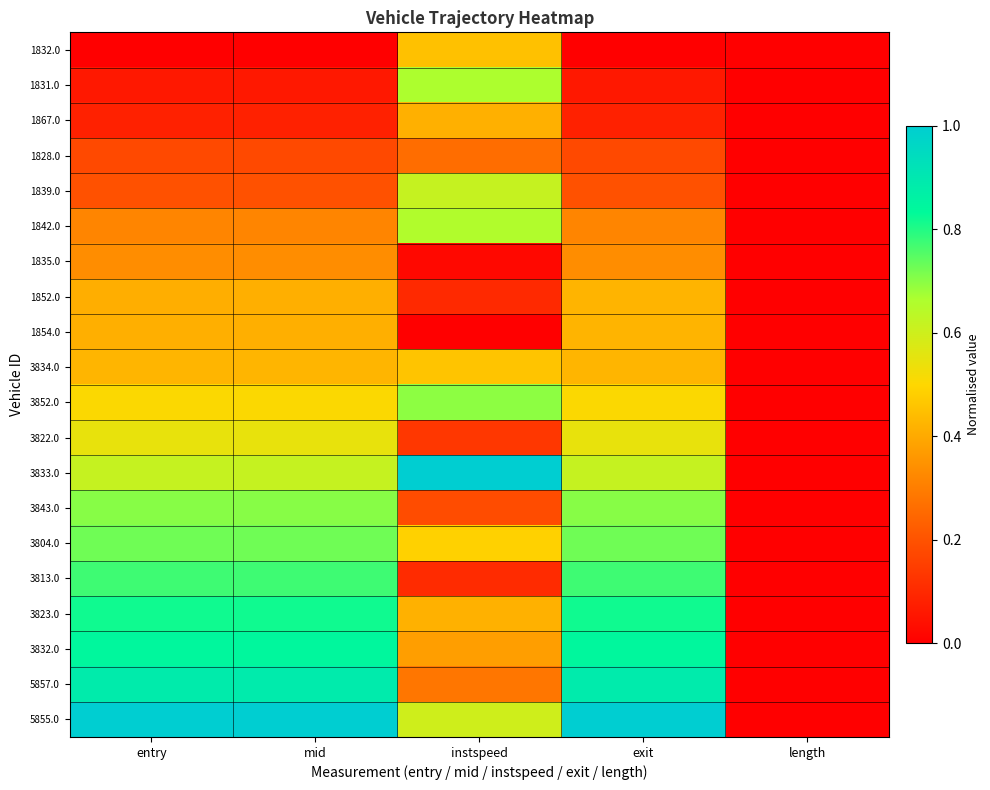

Reading left to right, extract all data points from this chart.

1832.0: entry=0.0	mid=0.0	instspeed=0.5	exit=0.0	length=0.0
1831.0: entry=0.1	mid=0.1	instspeed=0.7	exit=0.1	length=0.0
1867.0: entry=0.1	mid=0.1	instspeed=0.4	exit=0.1	length=0.0
1828.0: entry=0.2	mid=0.2	instspeed=0.3	exit=0.2	length=0.0
1839.0: entry=0.2	mid=0.2	instspeed=0.6	exit=0.2	length=0.0
1842.0: entry=0.3	mid=0.3	instspeed=0.7	exit=0.3	length=0.0
1835.0: entry=0.3	mid=0.3	instspeed=0.0	exit=0.3	length=0.0
1852.0: entry=0.4	mid=0.4	instspeed=0.1	exit=0.4	length=0.0
1854.0: entry=0.4	mid=0.4	instspeed=0.0	exit=0.4	length=0.0
3834.0: entry=0.4	mid=0.4	instspeed=0.5	exit=0.4	length=0.0
3852.0: entry=0.5	mid=0.5	instspeed=0.7	exit=0.5	length=0.0
3822.0: entry=0.5	mid=0.5	instspeed=0.1	exit=0.5	length=0.0
3833.0: entry=0.6	mid=0.6	instspeed=1.0	exit=0.6	length=0.0
3843.0: entry=0.7	mid=0.7	instspeed=0.2	exit=0.7	length=0.0
3804.0: entry=0.7	mid=0.7	instspeed=0.5	exit=0.7	length=0.0
3813.0: entry=0.8	mid=0.8	instspeed=0.1	exit=0.8	length=0.0
3823.0: entry=0.8	mid=0.8	instspeed=0.4	exit=0.8	length=0.0
3832.0: entry=0.8	mid=0.8	instspeed=0.4	exit=0.8	length=0.0
5857.0: entry=0.9	mid=0.9	instspeed=0.3	exit=0.9	length=0.0
5855.0: entry=1.0	mid=1.0	instspeed=0.6	exit=1.0	length=0.0